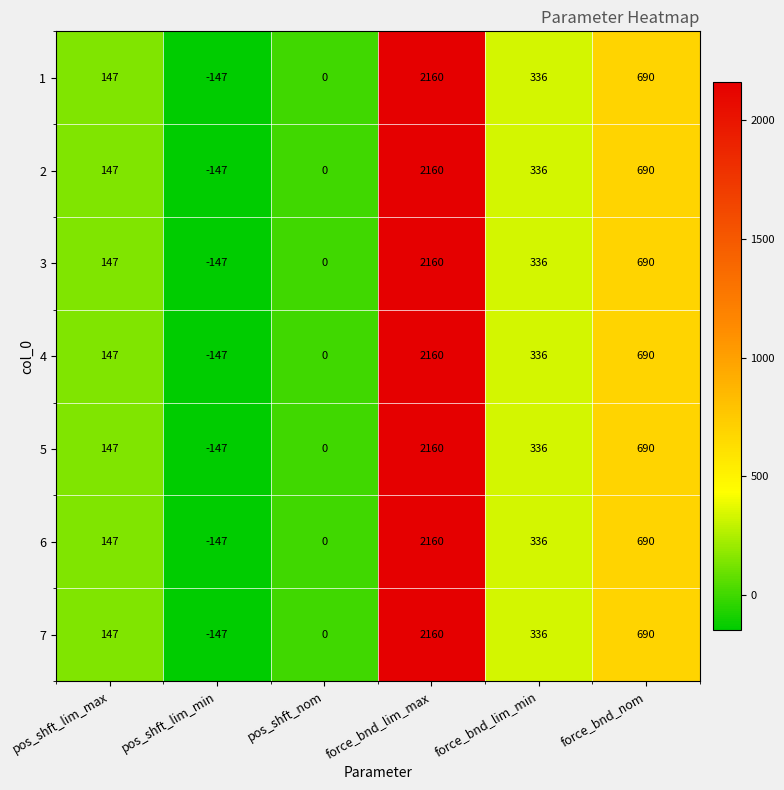

List the labels in order of 4 value, smallest first.

pos_shft_lim_min, pos_shft_nom, pos_shft_lim_max, force_bnd_lim_min, force_bnd_nom, force_bnd_lim_max